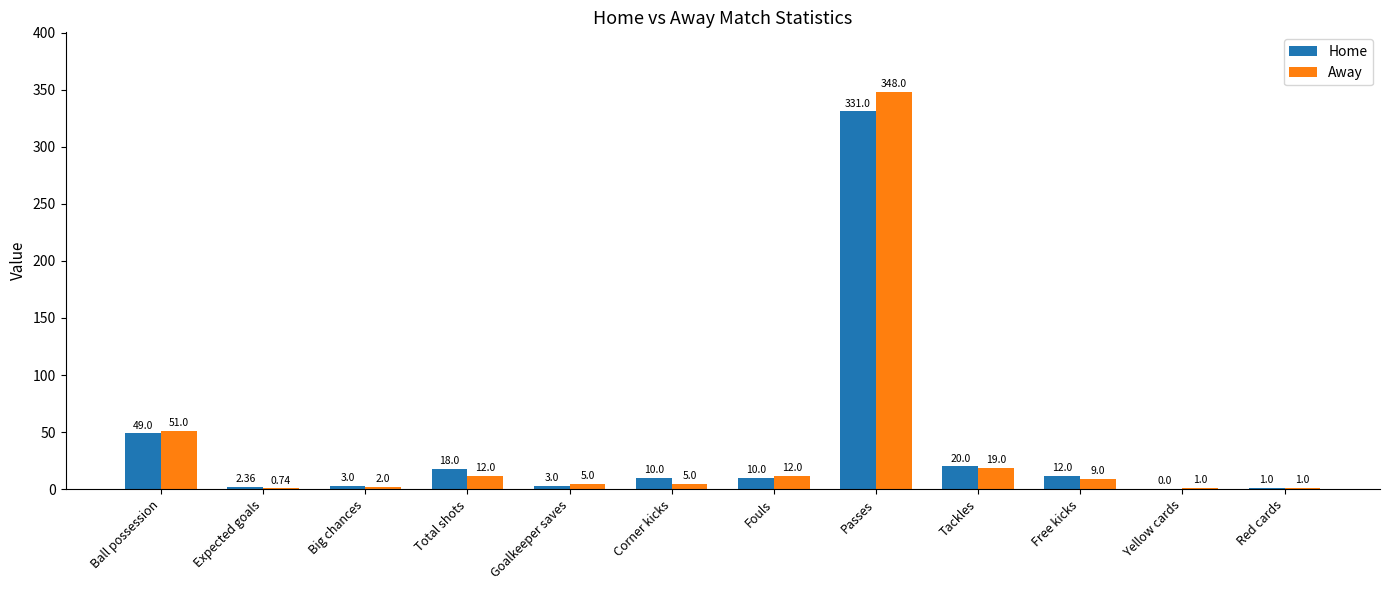

Is the value of Away at Ball possession greater than the value of Home at Ball possession?

Yes